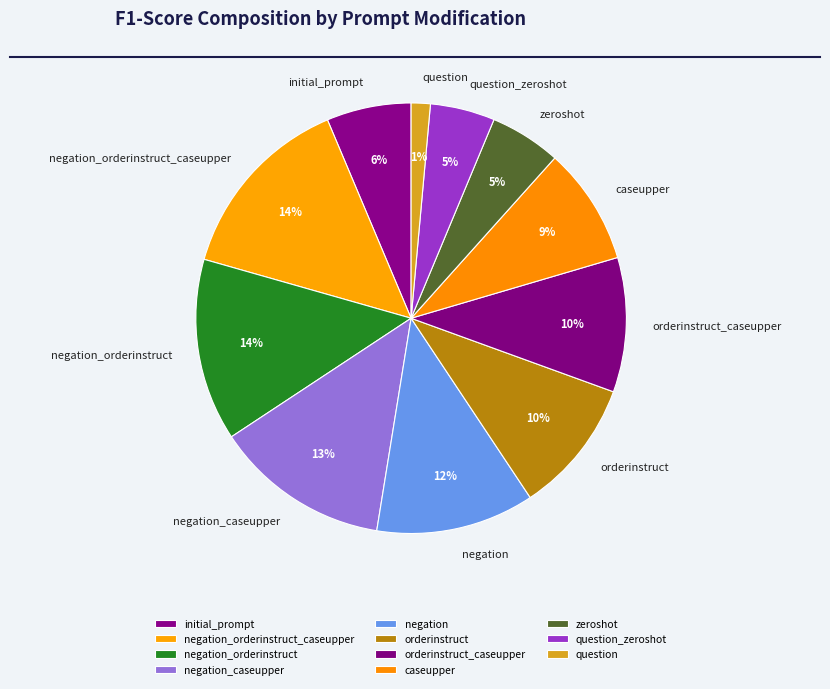

Is the sum of negation_caseupper and question greater than half?

No